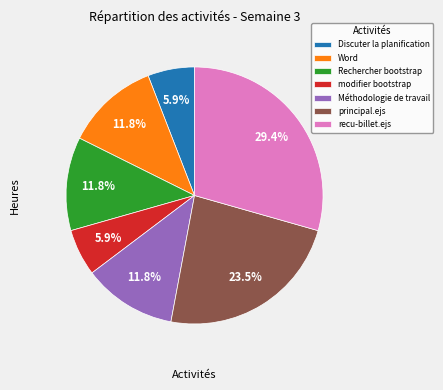

Combined, do recu-billet.ejs and modifier bootstrap account for over 50%?

No